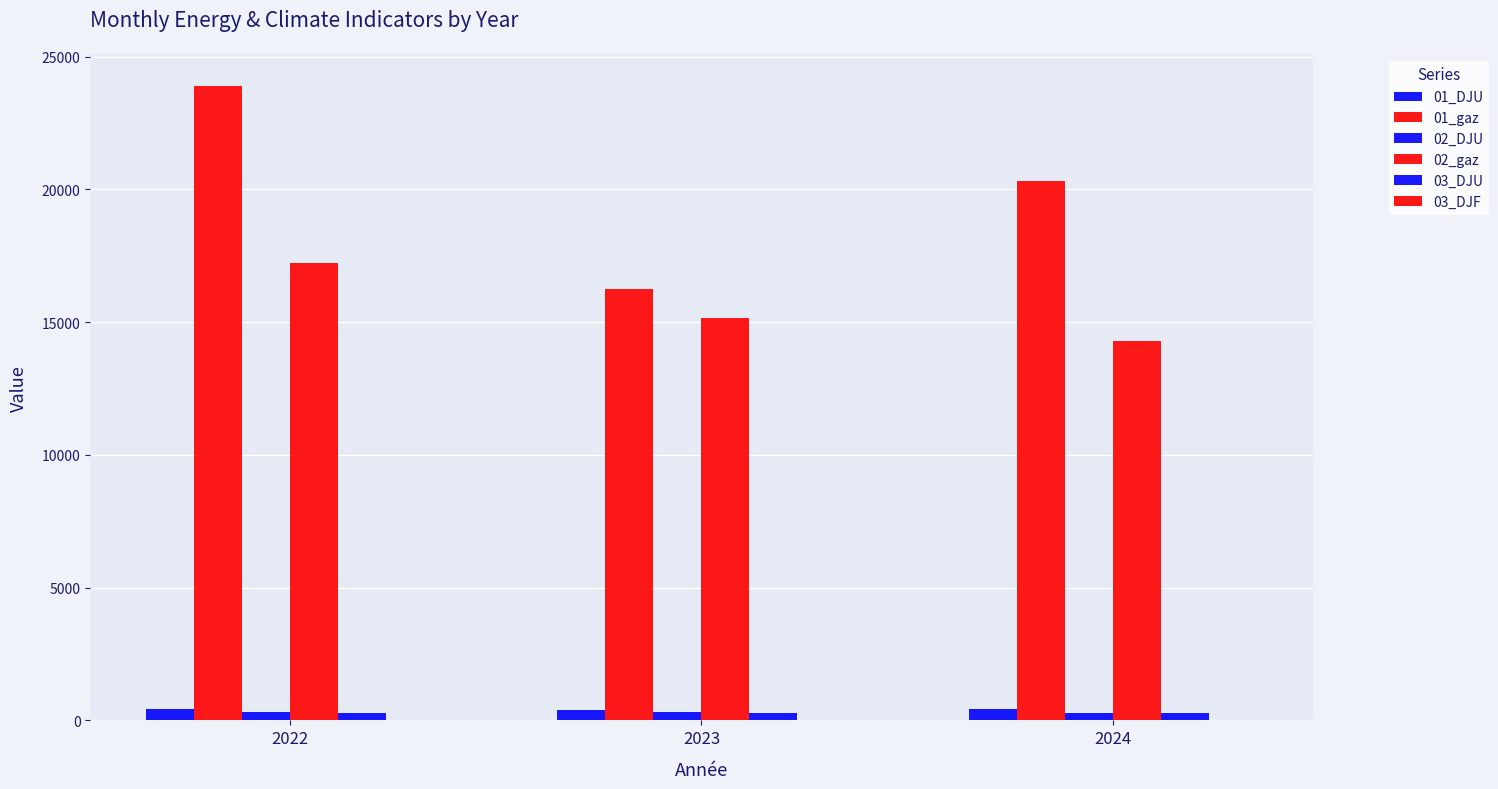

Count the number of data series in this chart.

6